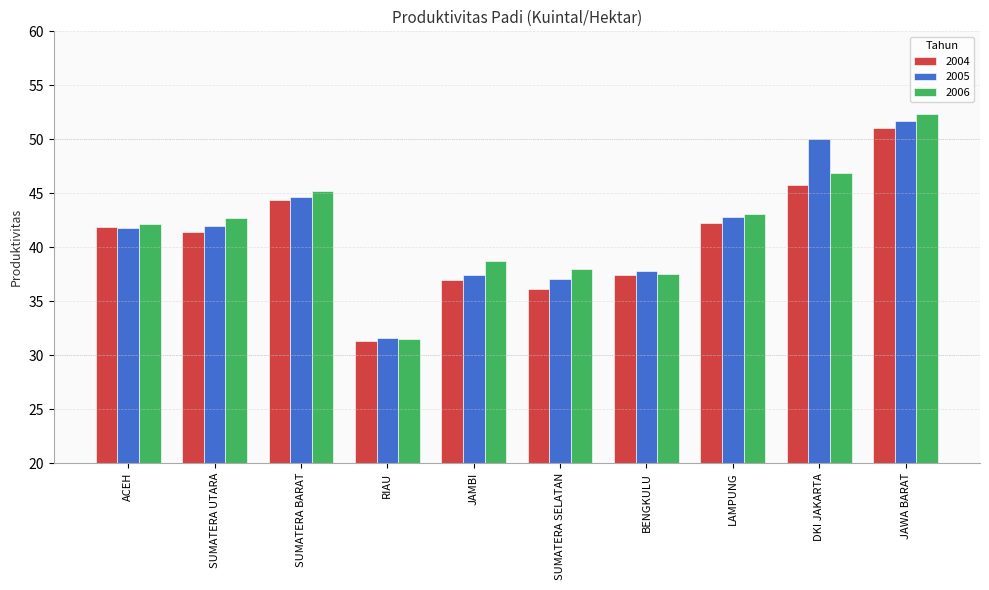

Are the bars horizontal?

No